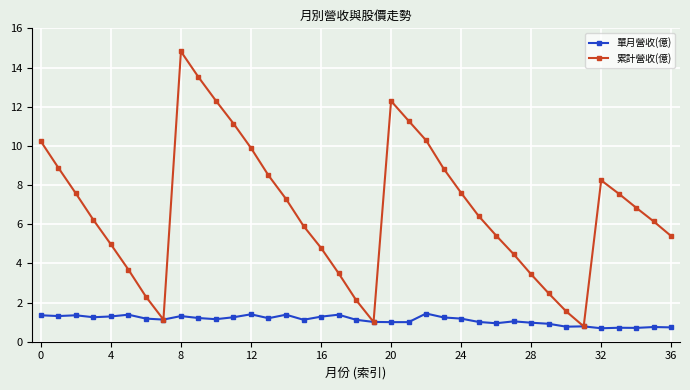

What is the maximum value shown in the chart?

14.8